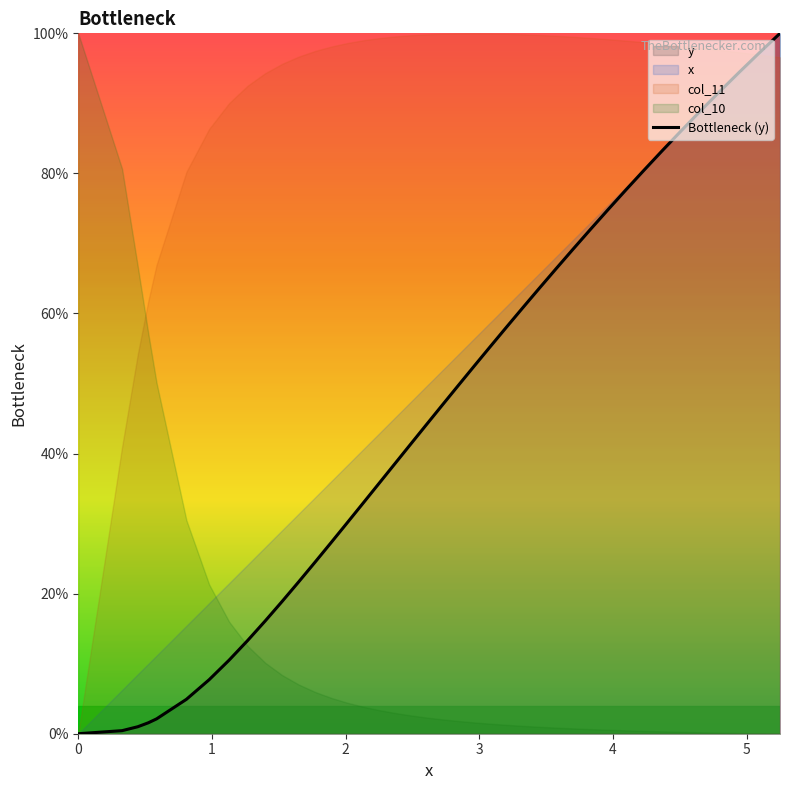

Reading right to left, list all the values displayed in this chart.

1.0	1.0	0.9	0.9	0.9	0.9	0.8	0.8	0.8	0.7	0.7	0.7	0.7	0.6	0.6	0.6	0.6	0.5	0.5	0.5	0.4	0.4	0.4	0.4	0.3	0.3	0.3	0.2	0.2	0.2	0.2	0.1	0.1	0.1	0.0	0.0	0.0	0.0	0.0	0.0